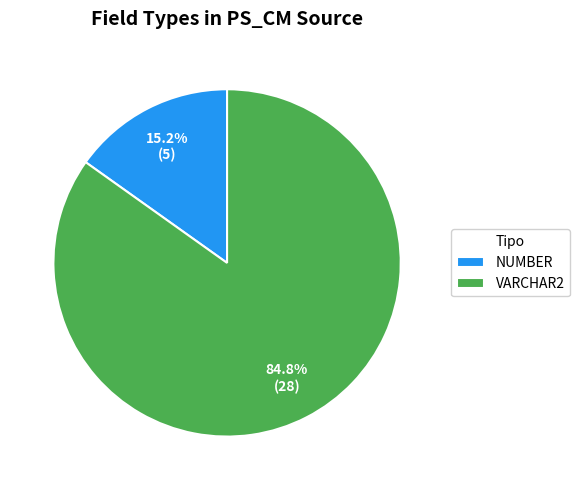

Rank the categories by value from highest to lowest.

VARCHAR2, NUMBER